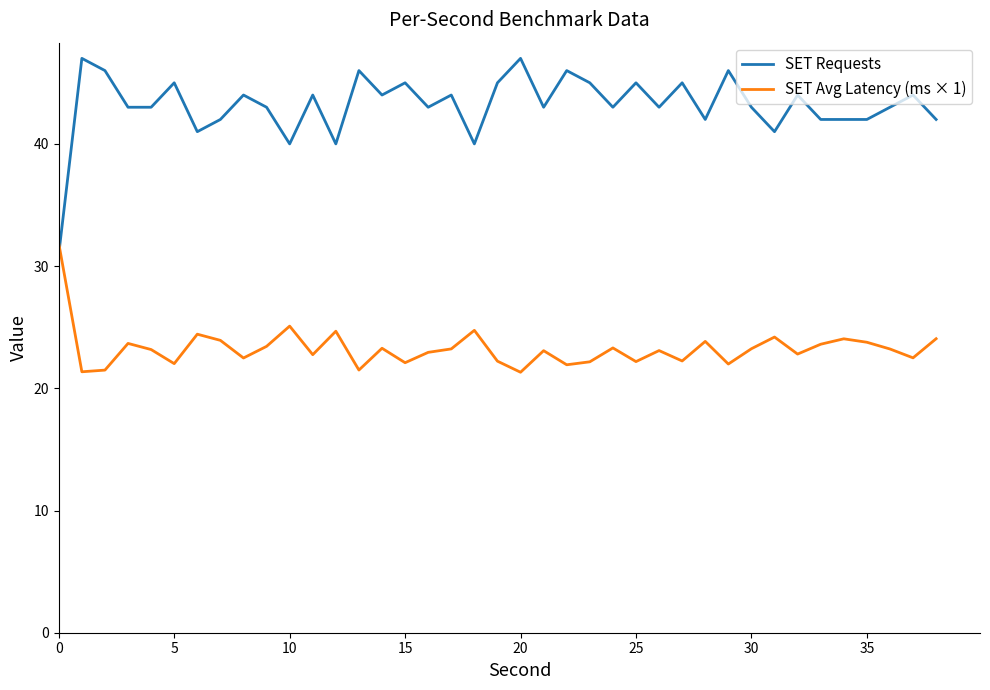

Which series has the largest total across all categories?

SET Requests